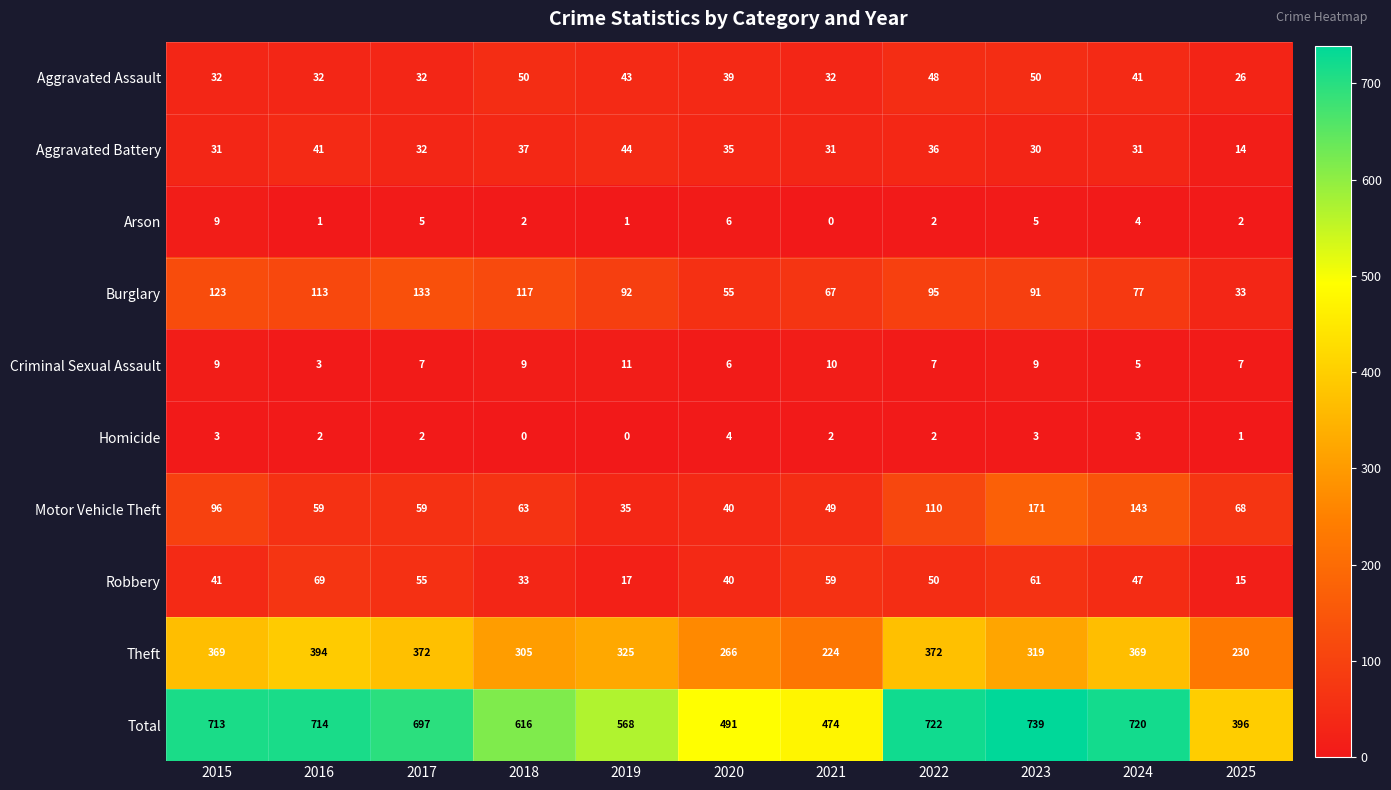

Rank the series by their maximum value, from lowest to highest.

Homicide, Arson, Criminal Sexual Assault, Aggravated Battery, Aggravated Assault, Robbery, Burglary, Motor Vehicle Theft, Theft, Total